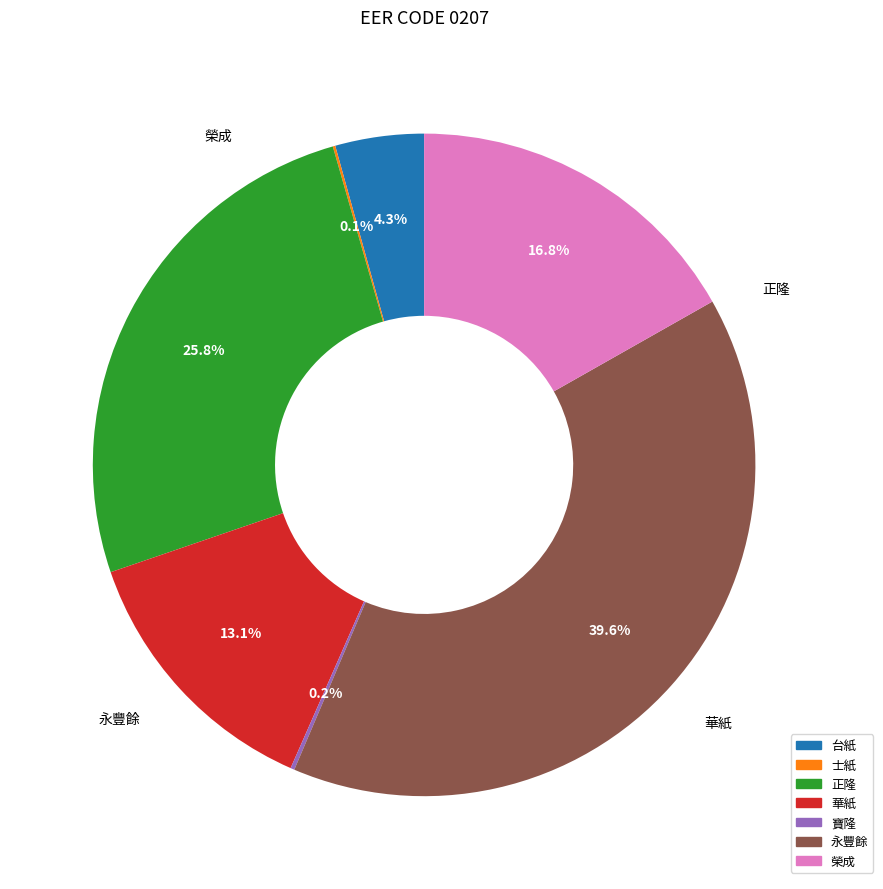

Between 華紙 and 台紙, which is larger?

華紙